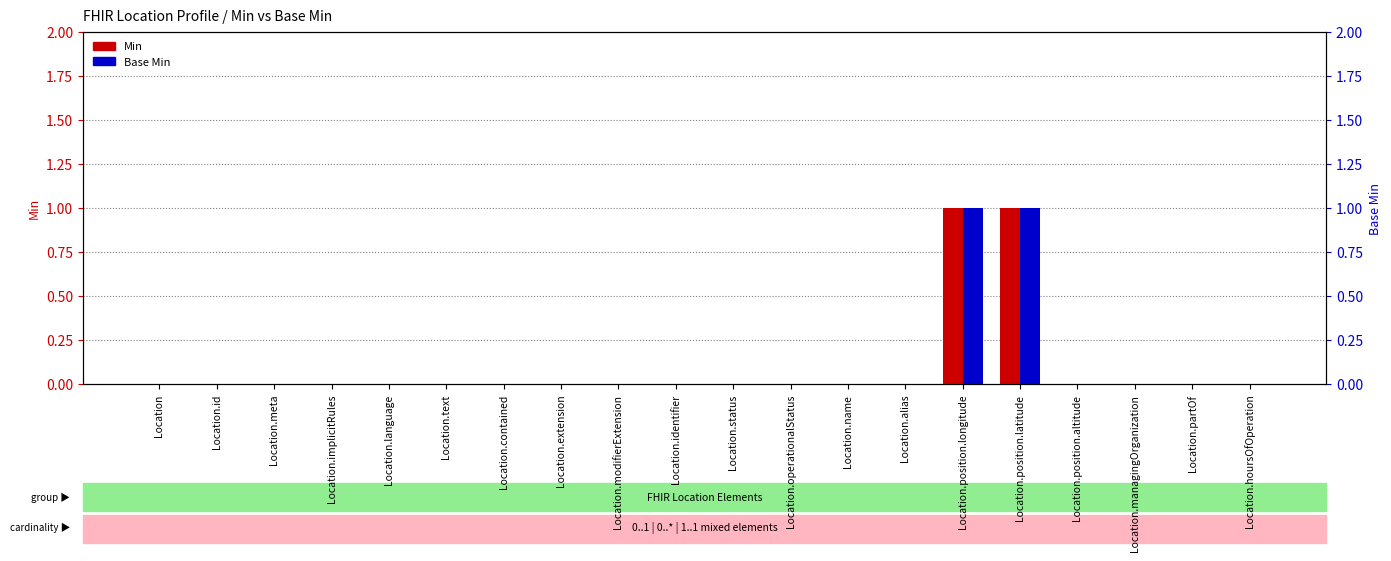

What is the greatest value displayed?

1